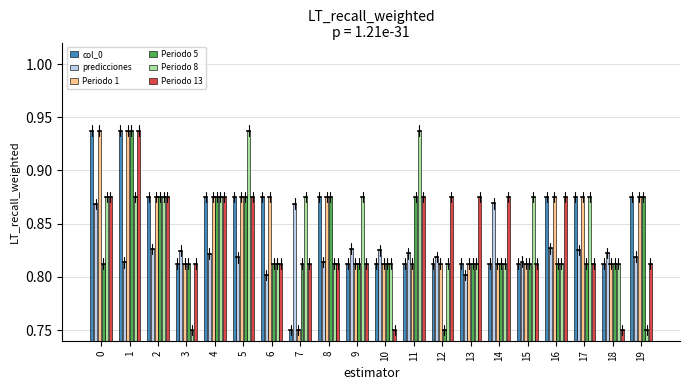

At how many categories does at least one series exceed 0?

20